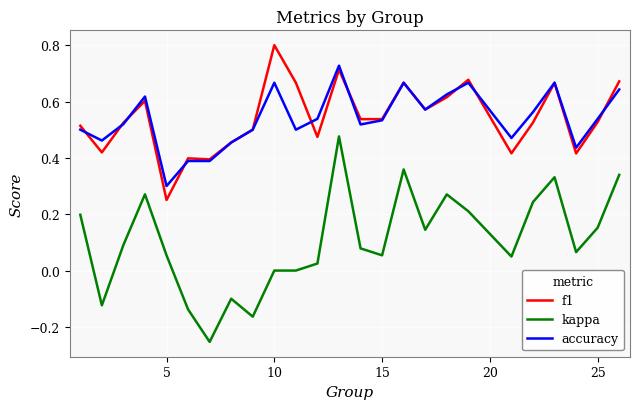

True or false: kappa and accuracy intersect in this chart.

False